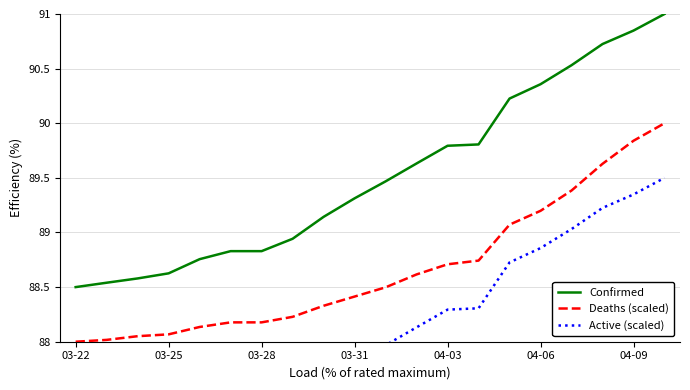

At which label is Confirmed closest to 89?

7